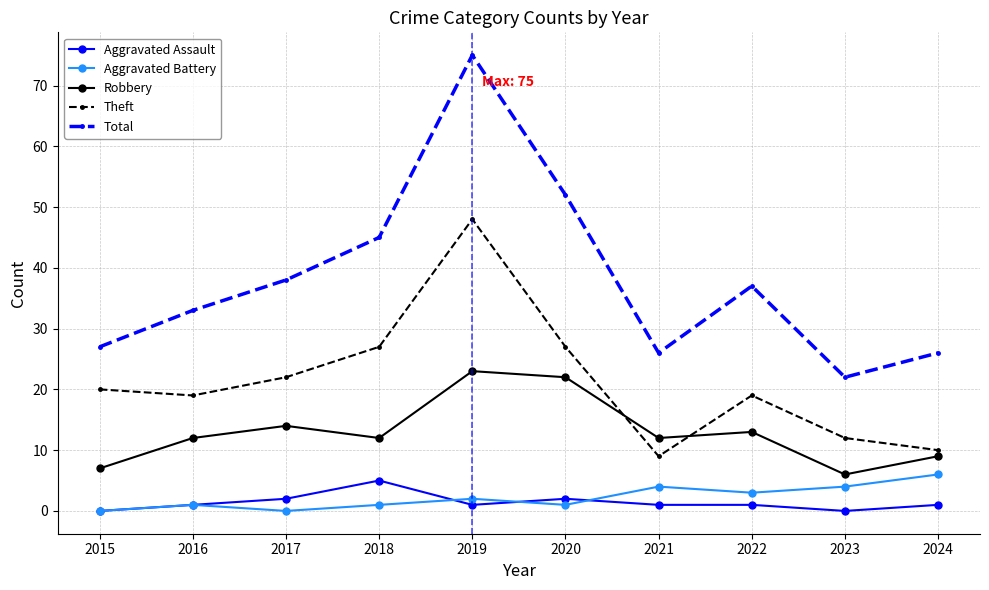

Is the value of Aggravated Assault at 2023 greater than the value of Total at 2018?

No